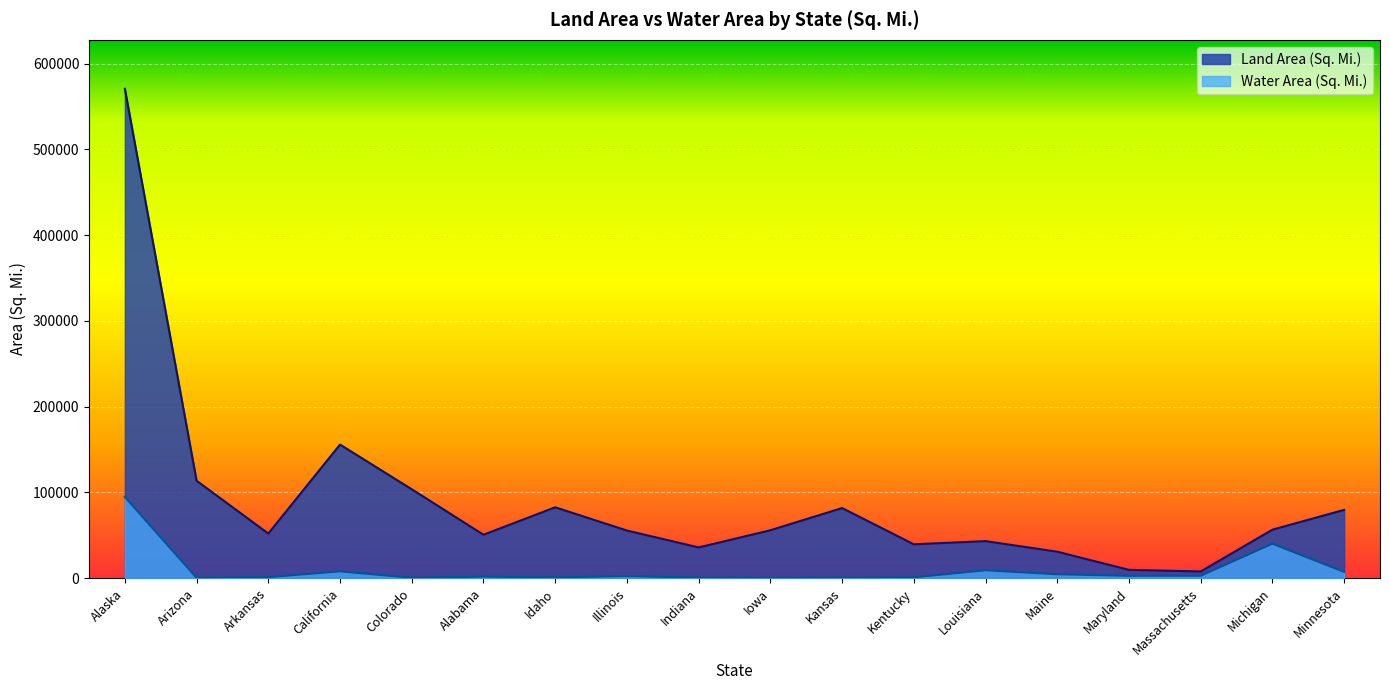

True or false: Water Area (Sq. Mi.) has more than 0 interior local peaks.

True